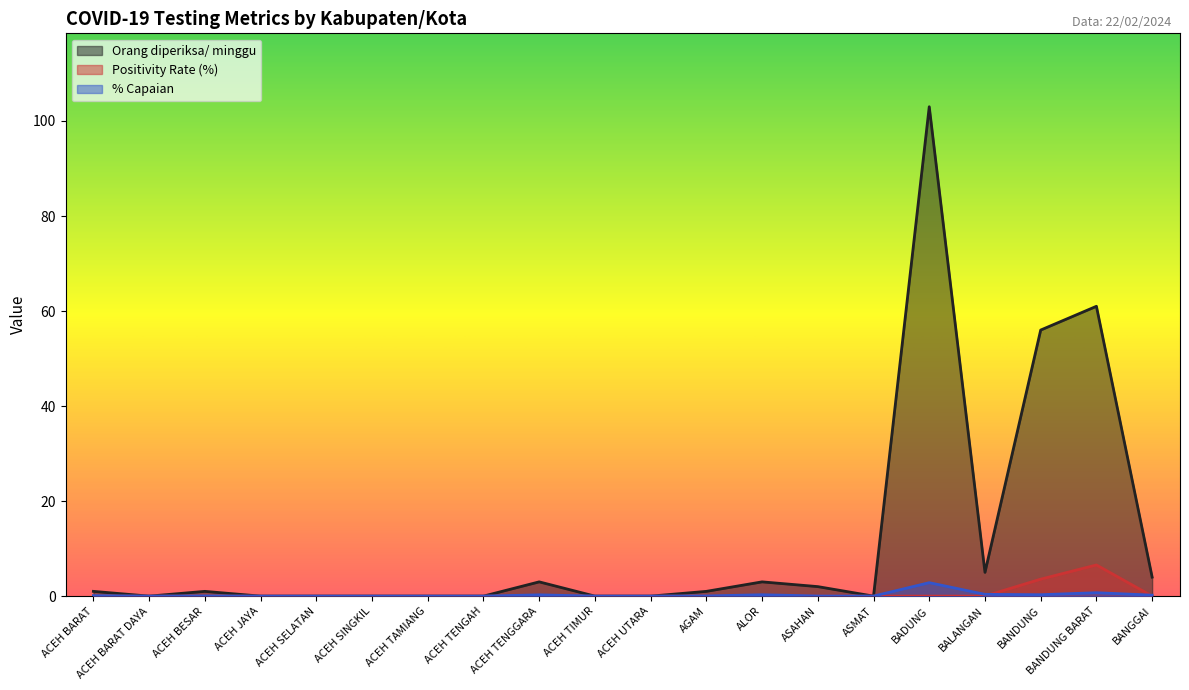

Is it true that % Capaian equals 0.4 at ALOR?

False